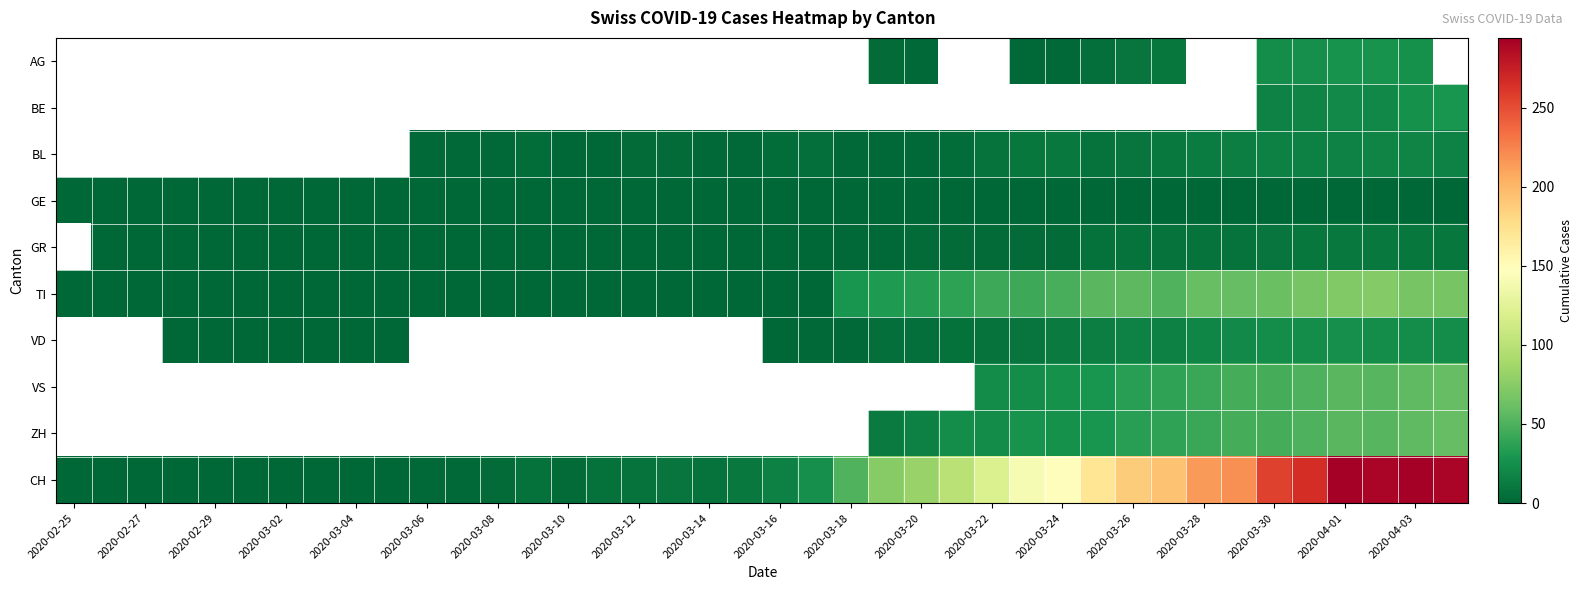

Which series has the largest total across all categories?

CH